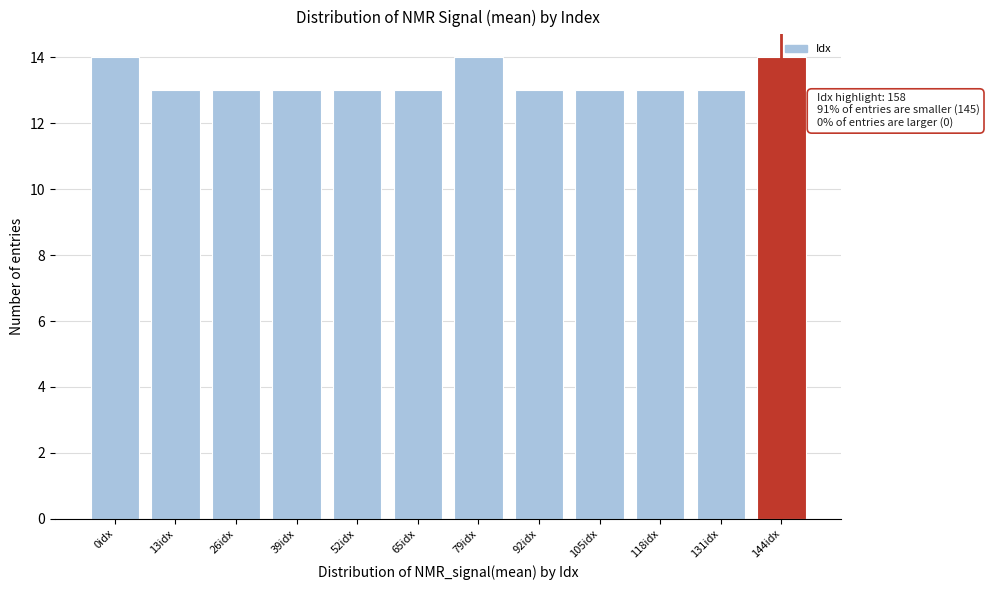

What is the label of the 10th bar from the right?

26idx